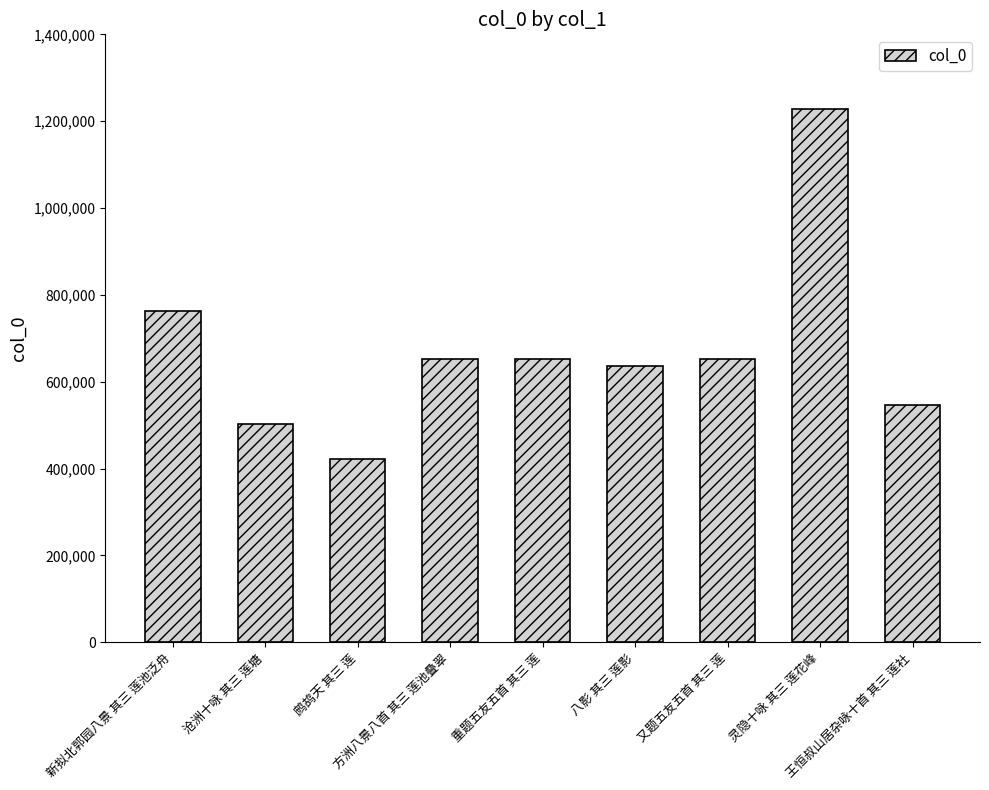

What is the difference between the maximum and minimum values?

806678